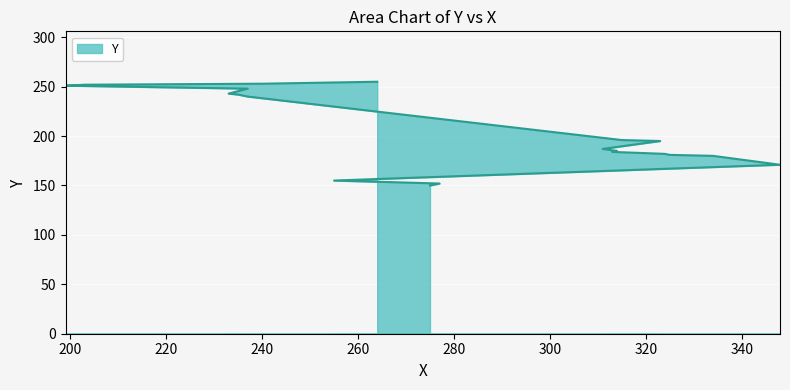

Between 275 and 334, which is larger?

334